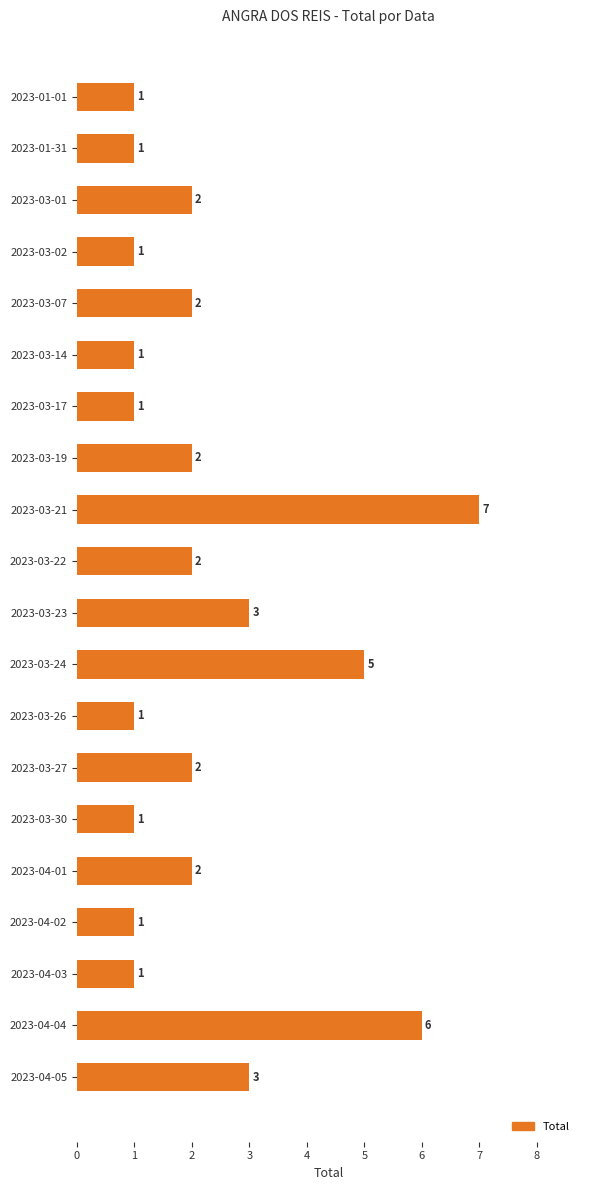

How many values are between 1 and 3?

17